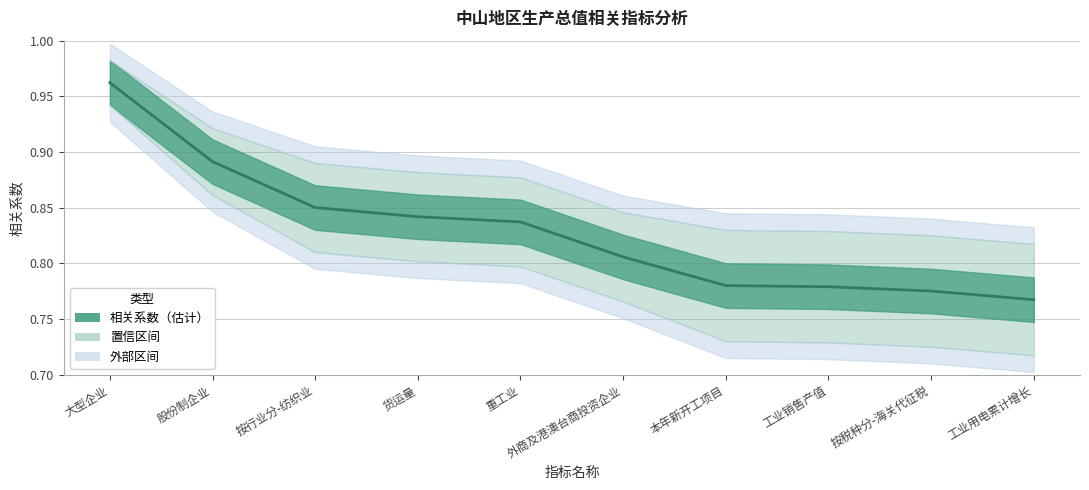

Which has a higher value, 外商及港澳台商投资企业 or 工业用电累计增长?

外商及港澳台商投资企业